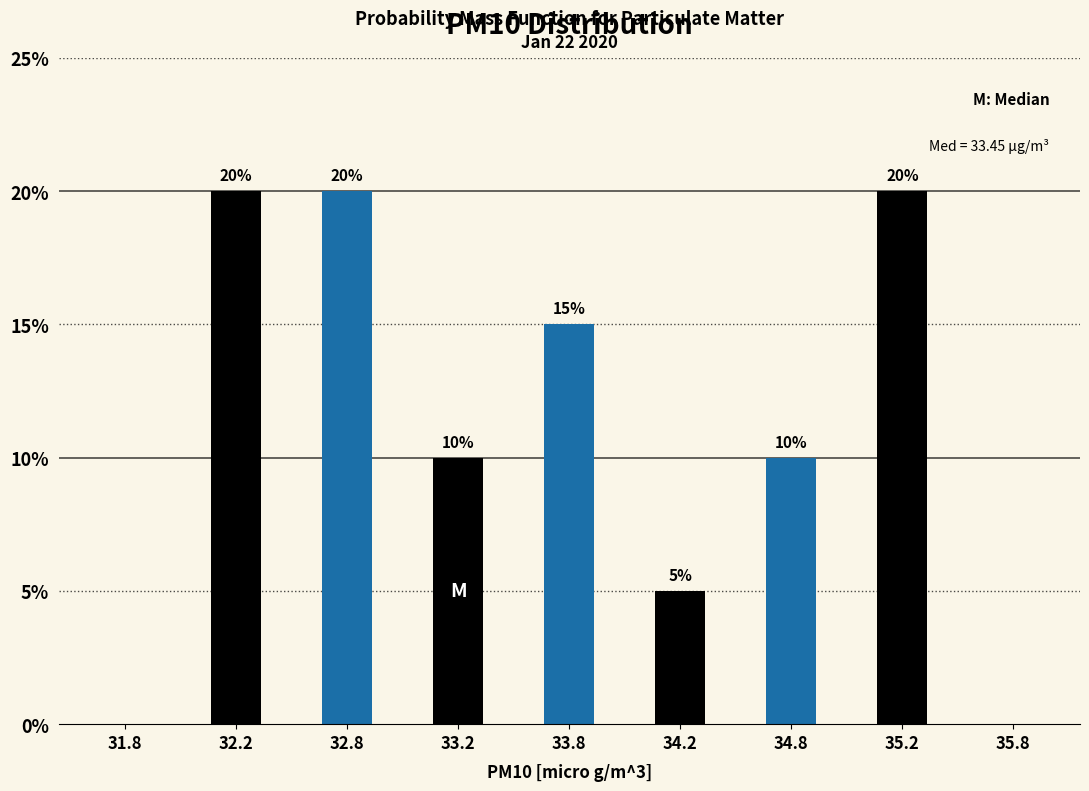

Reading left to right, list all the values displayed in this chart.

31.8=0	32.2=20	32.8=20	33.2=10	33.8=15	34.2=5	34.8=10	35.2=20	35.8=0